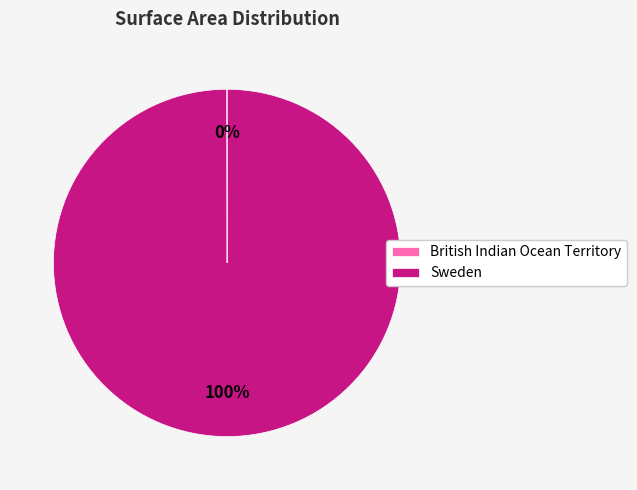

Is it true that Sweden is 100% of the pie?

True